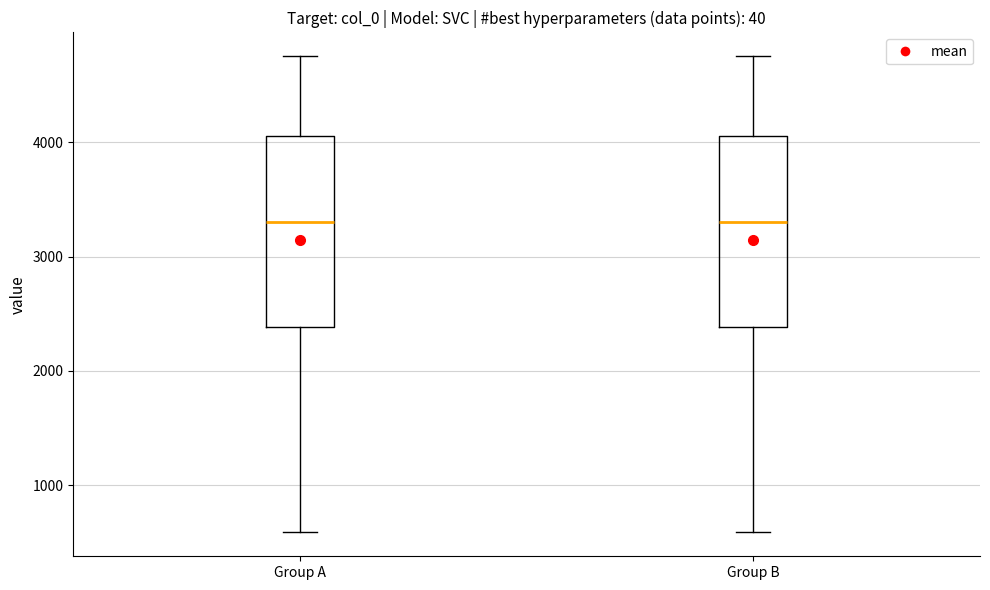

Where does the median line of the box for Group A sit on the y-axis? The values are not printed on the chart, so give them approximately, as read against the axis.

3300